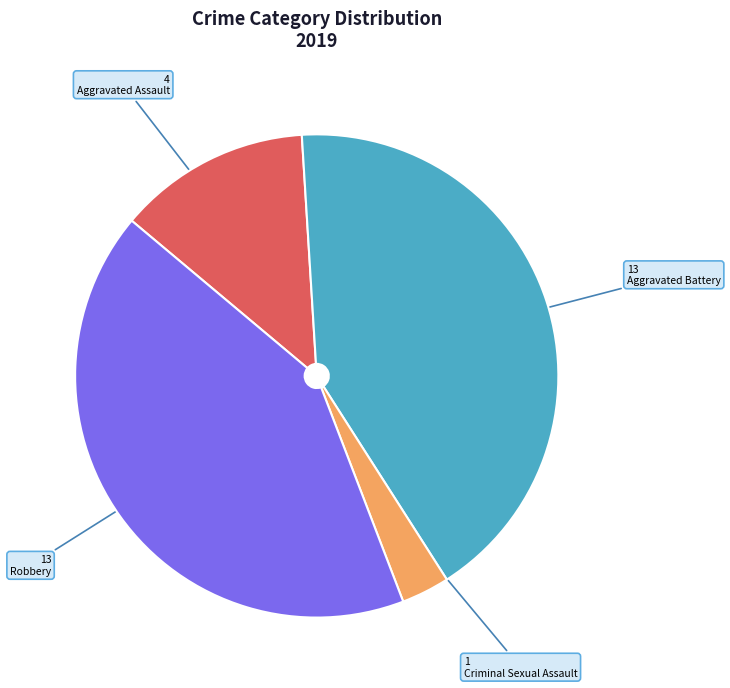

Is there any slice that represents more than half of the pie?

No